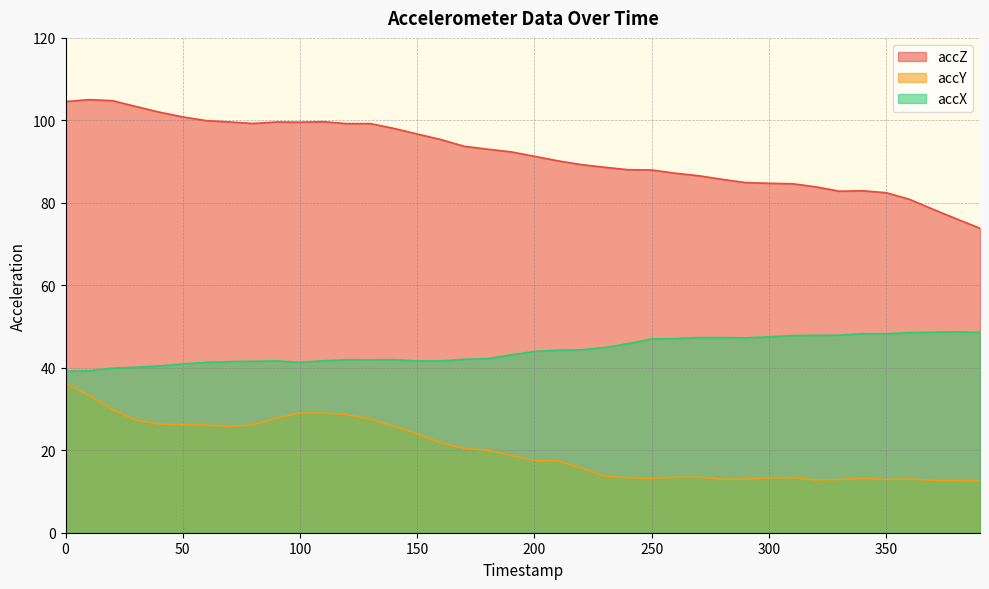

True or false: accY has more than 0 points higher than both neighbors.

True